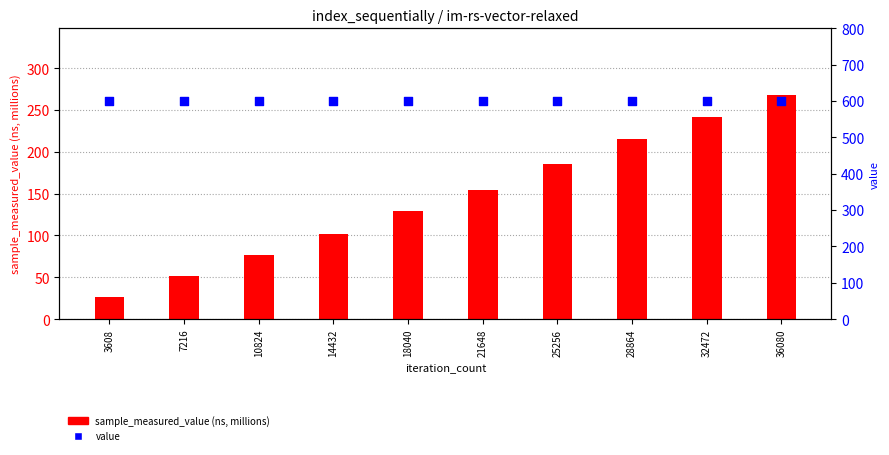

Which series contains the highest Y value?

value